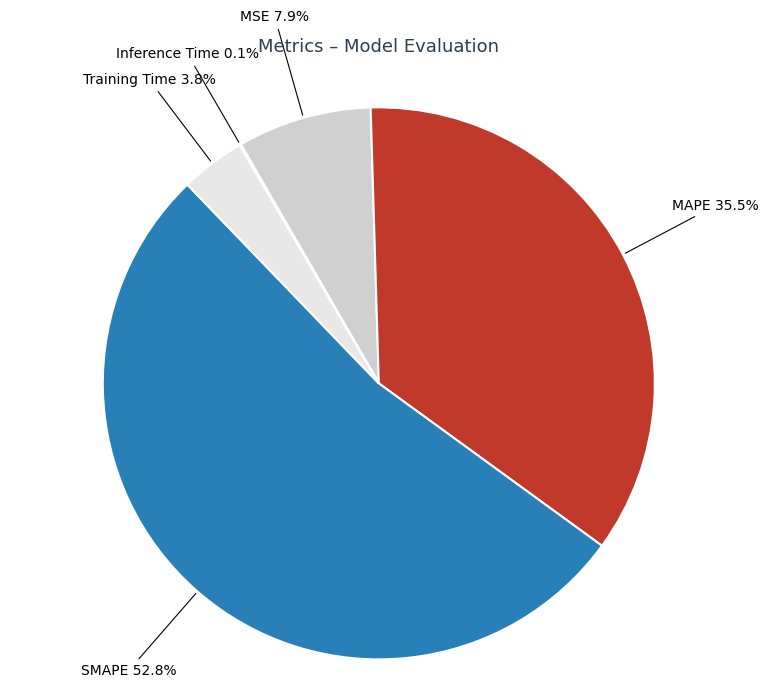

Is there a majority slice in this chart?

Yes